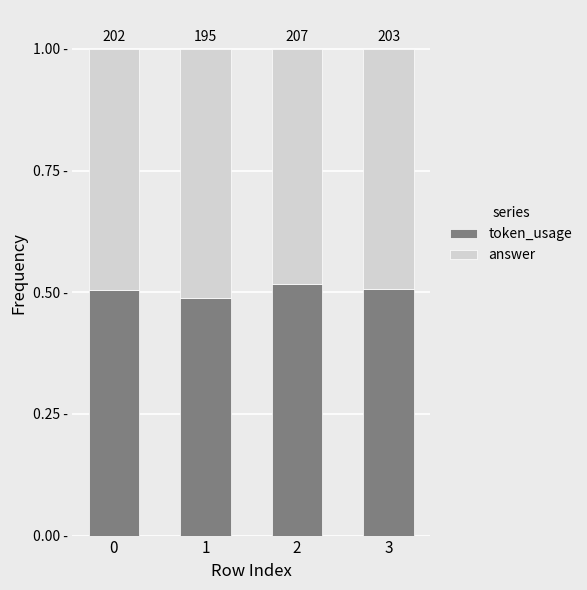

Are the bars horizontal?

No